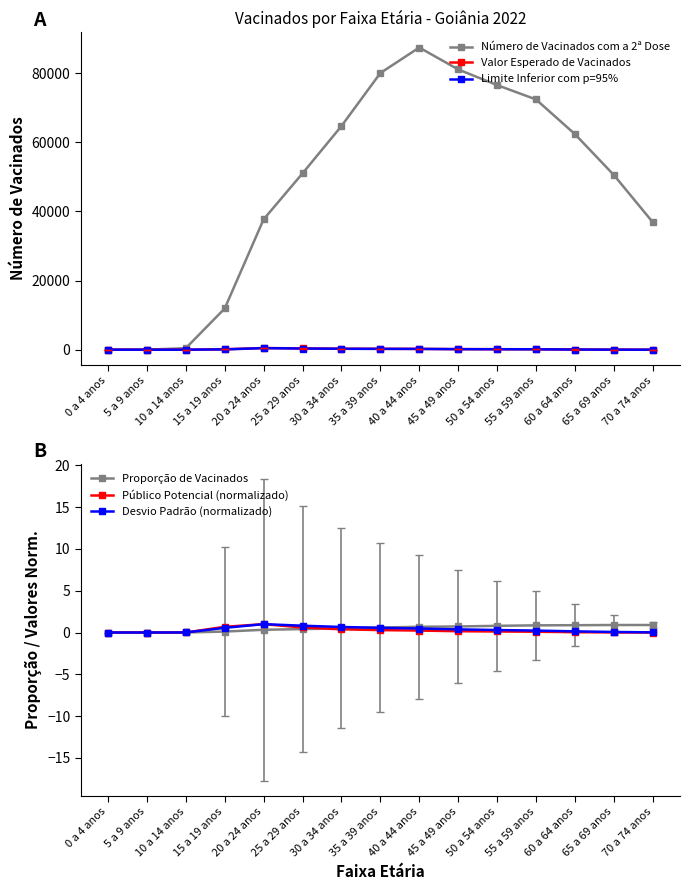

What is the difference between the Valor Esperado de Vacinados values at 10 a 14 anos and 30 a 34 anos?

284.4